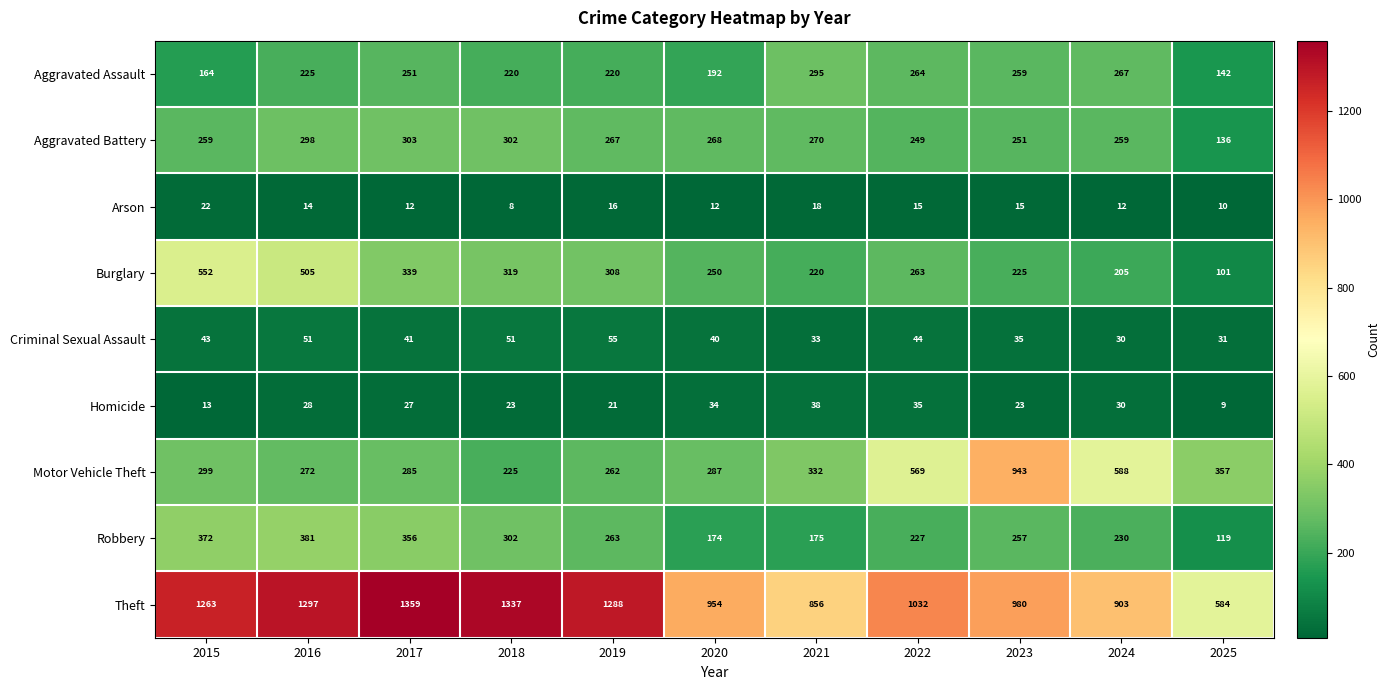

At which label does Burglary first exceed 263?

2015